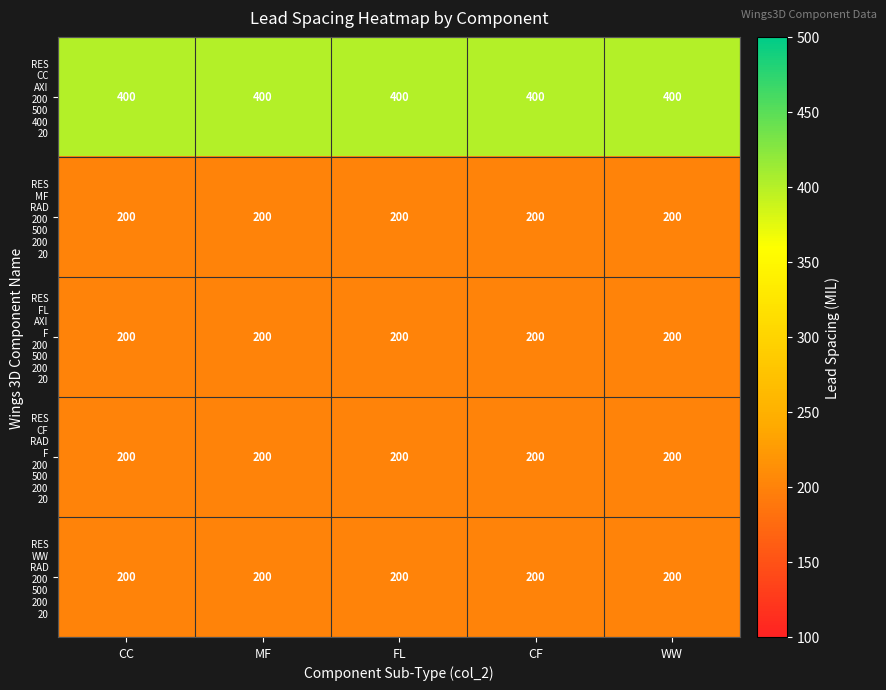

What is the greatest value displayed?

400